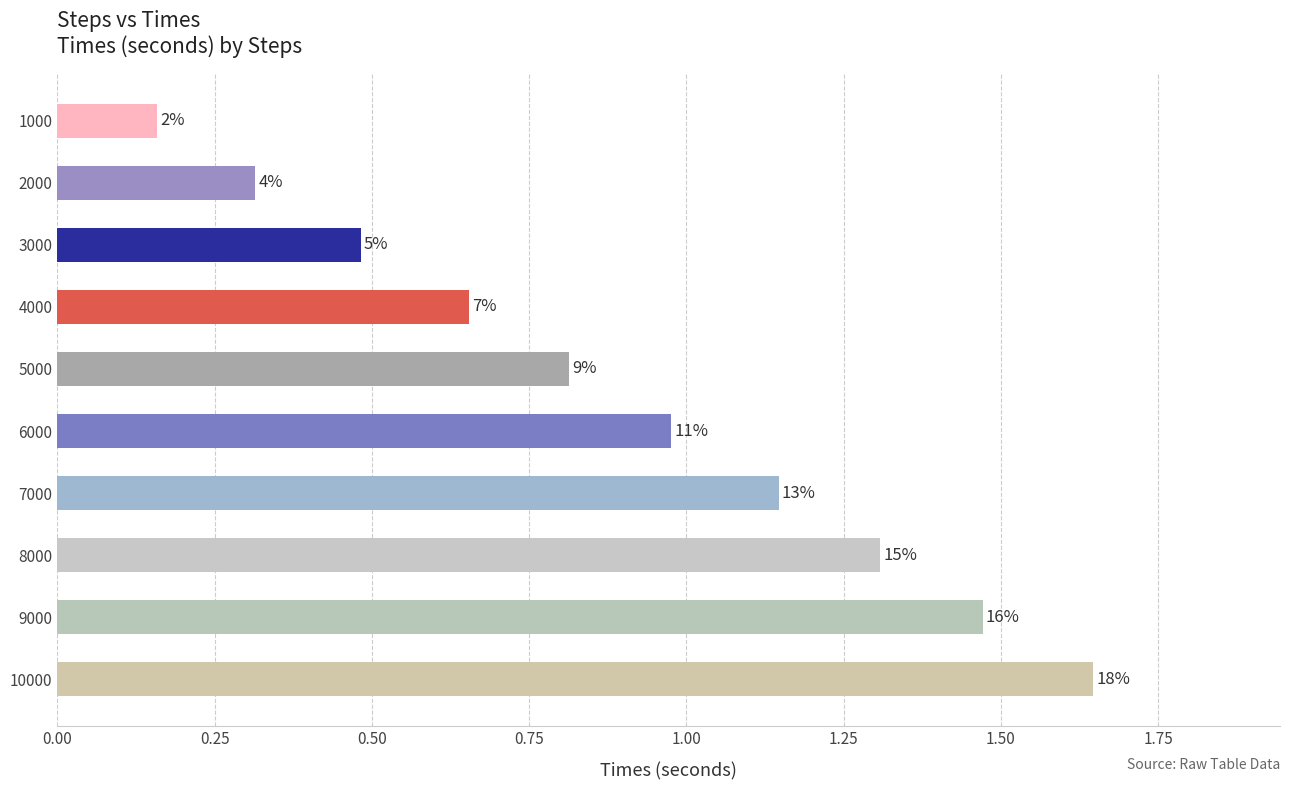

Are the bars grouped side by side (vs. stacked)?

No